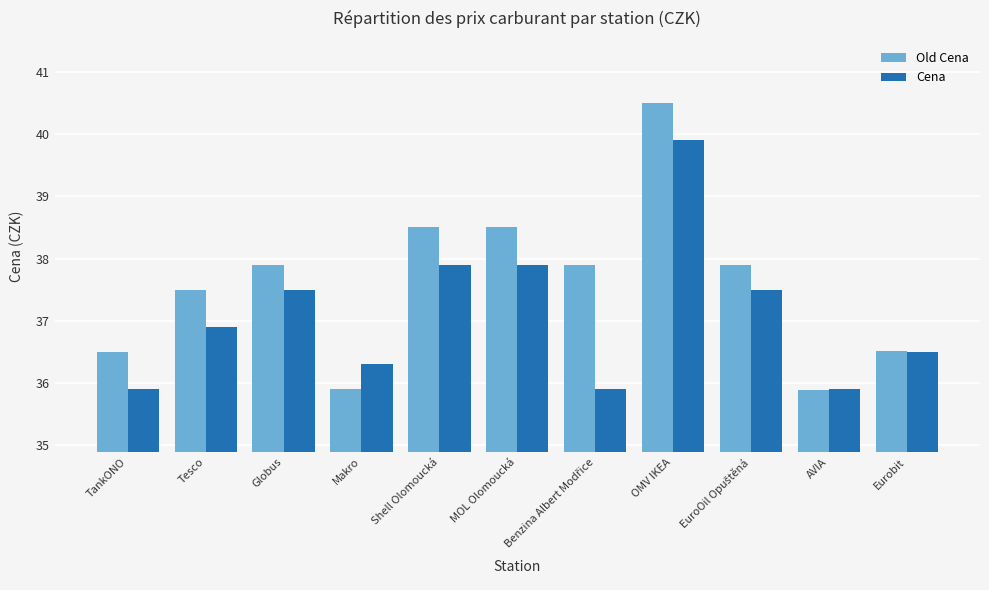

What is the difference between the maximum and second lowest values in the Cena series?

4.0